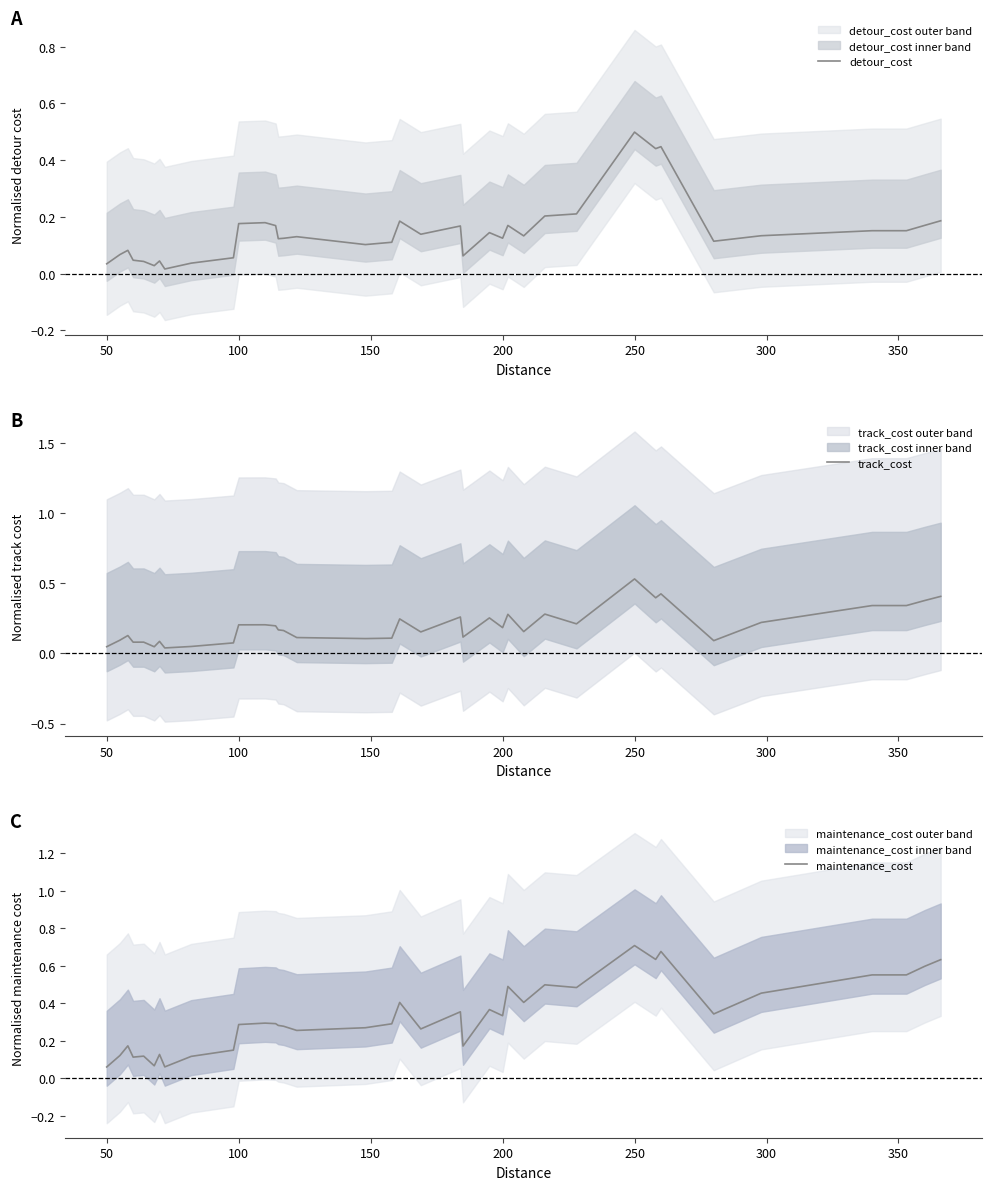

Which series has the widest spread of values?

maintenance_cost